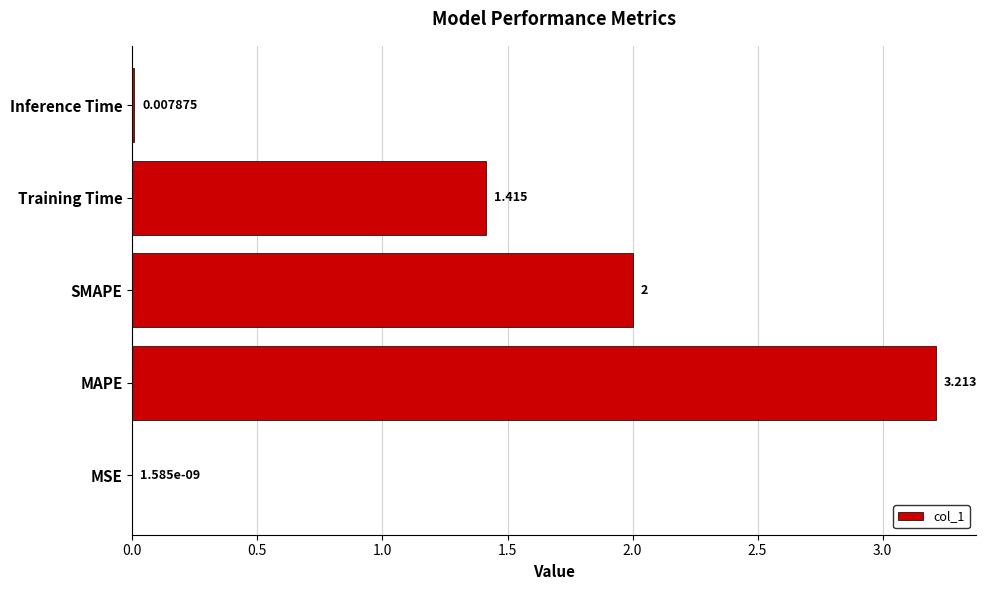

At which category does the chart reach its peak across all series?

MAPE